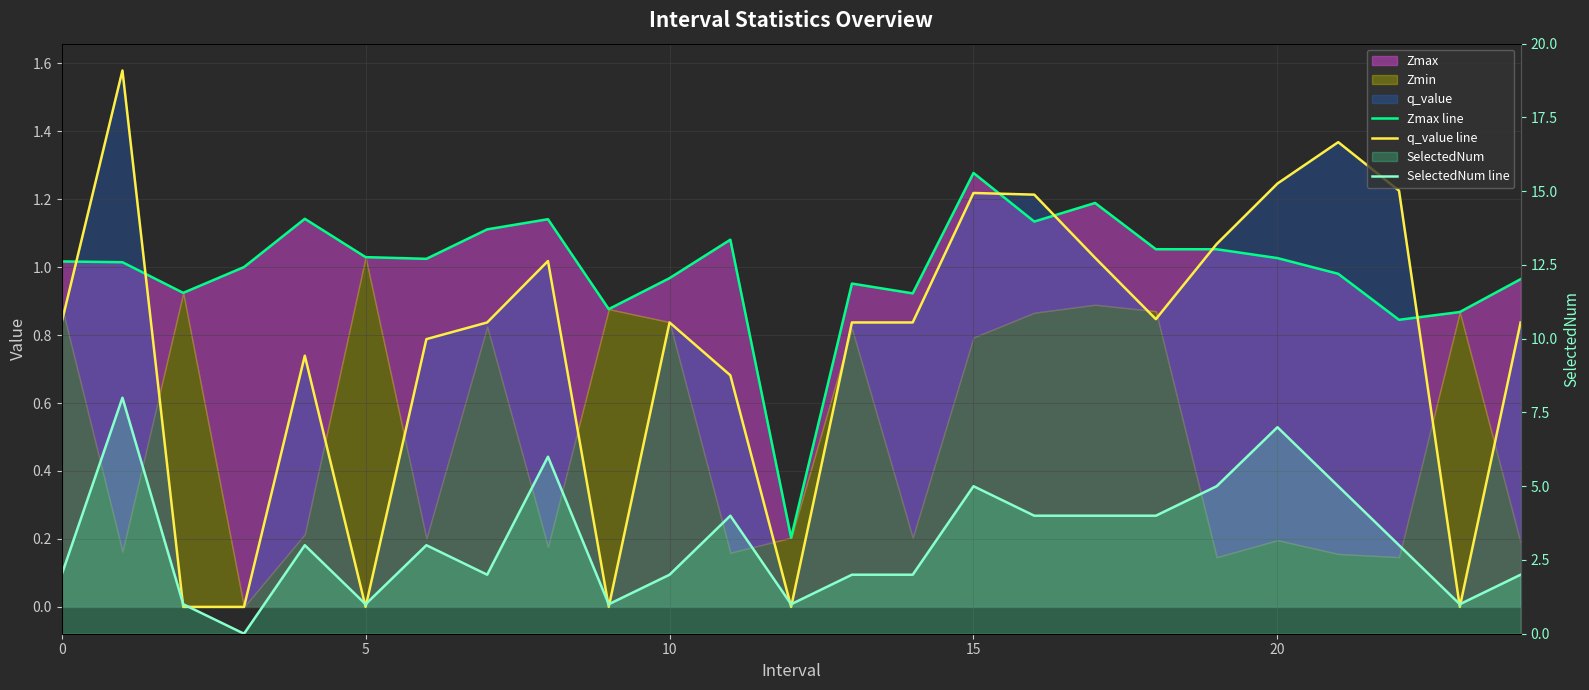

Which series has the largest total across all categories?

SelectedNum line